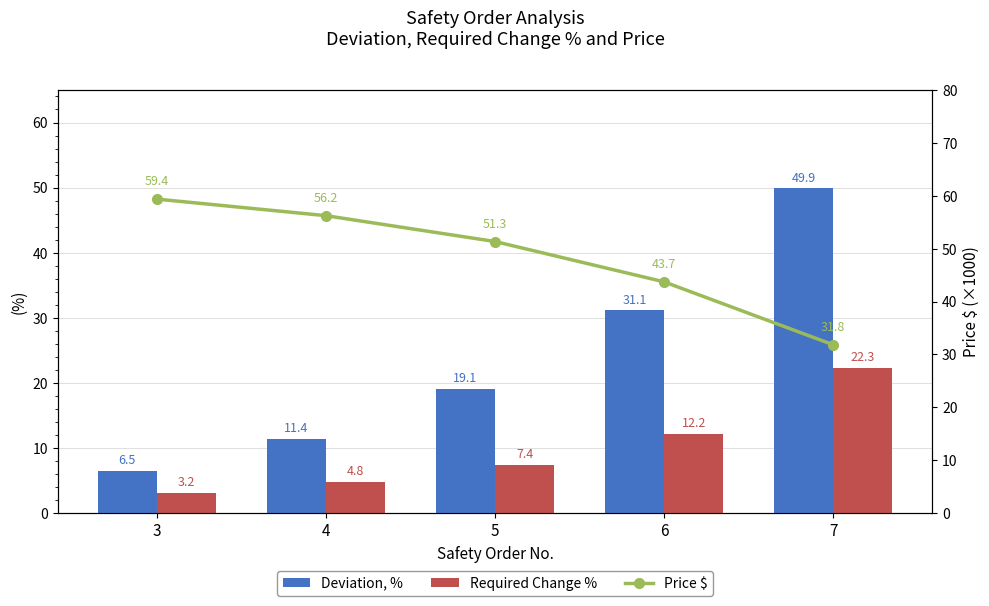

Which series has the largest total across all categories?

Price $